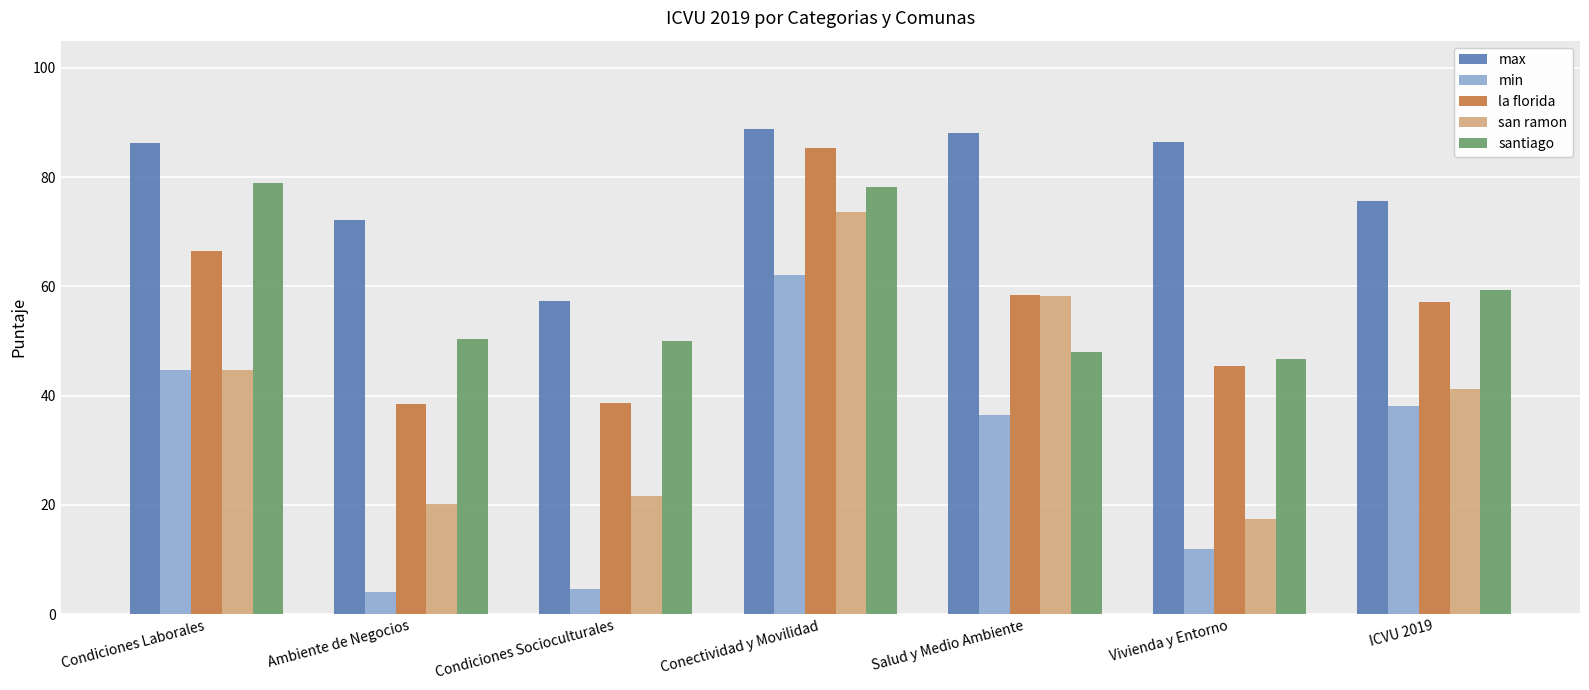

What are all the series names shown in the legend?

max, min, la florida, san ramon, santiago